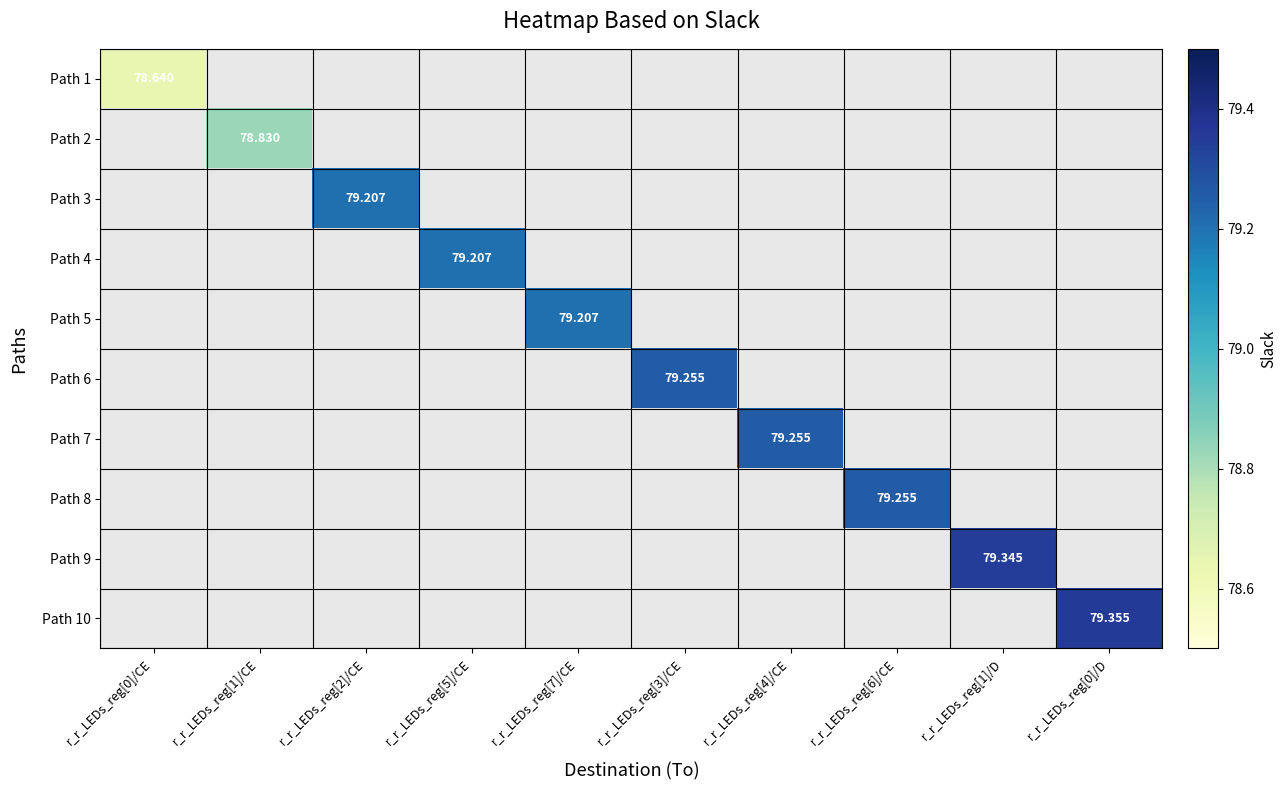

Which series has the widest spread of values?

Path 1